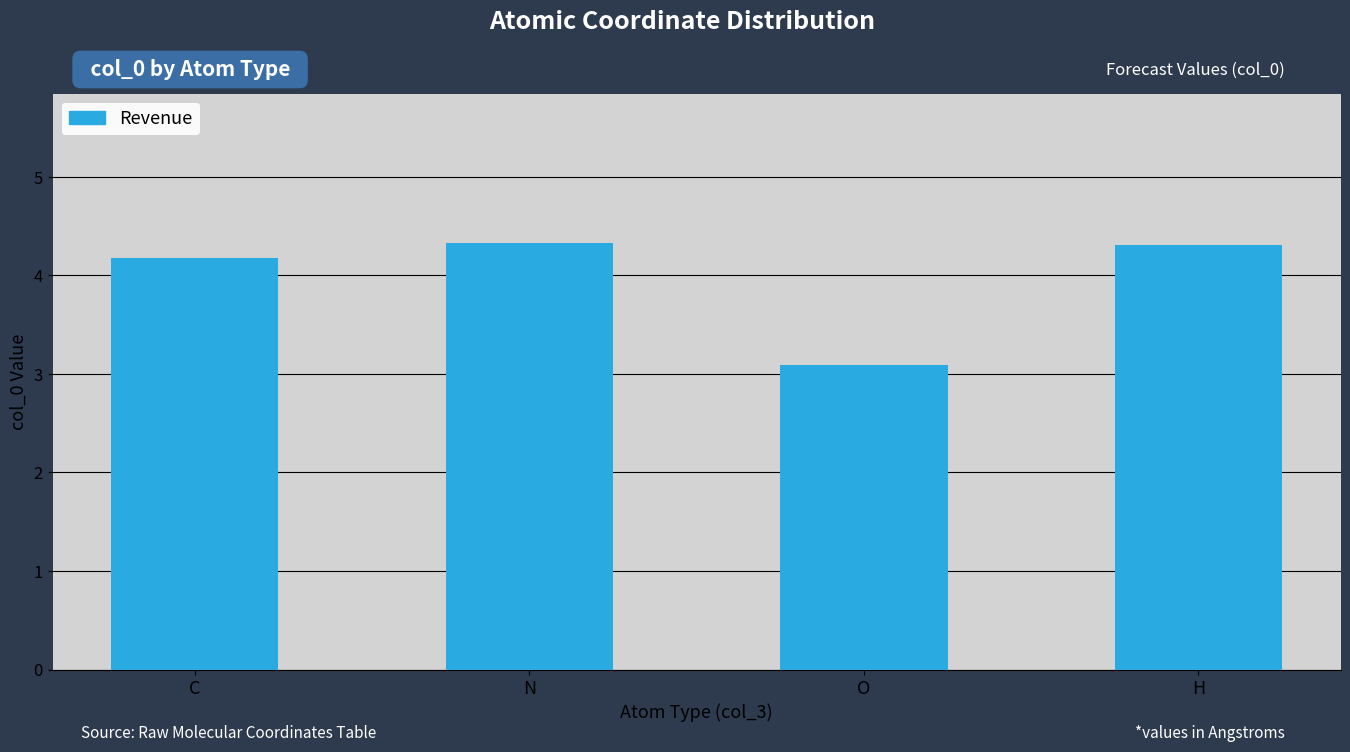

The value at C is 1.3. True or false?

False